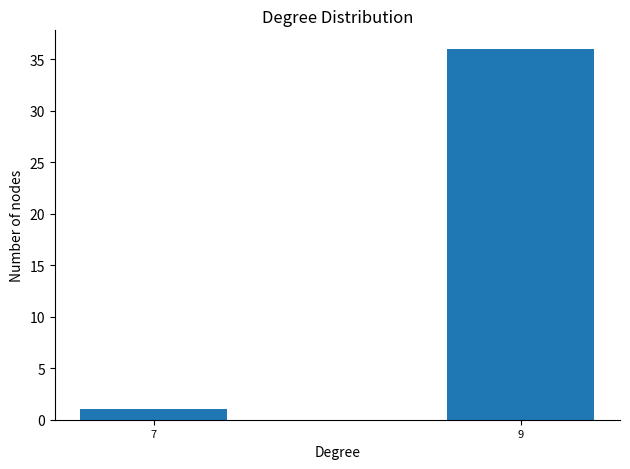

Reading left to right, transcribe all the data shown in this chart.

1	36